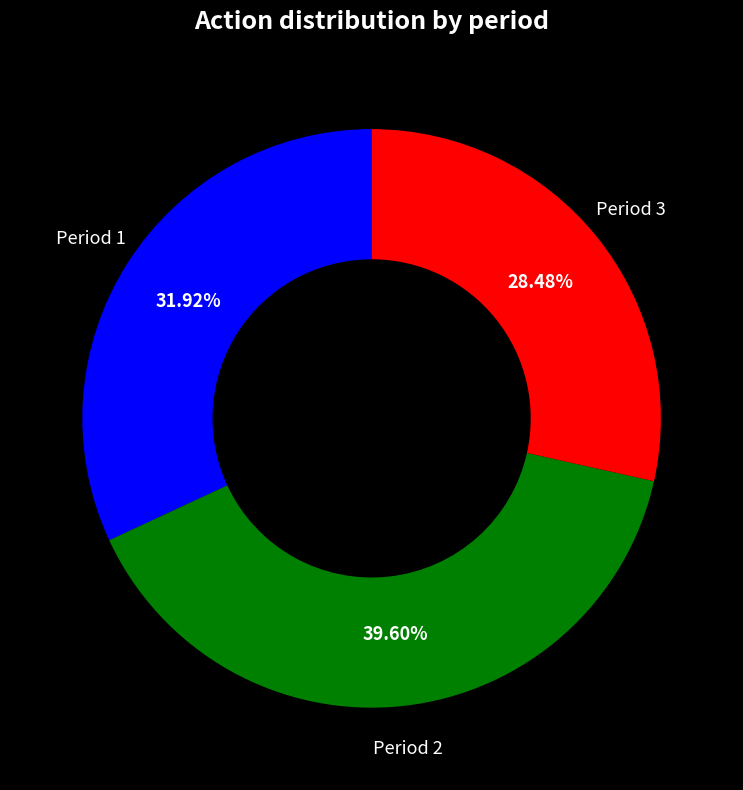

Does any single category account for the majority?

No